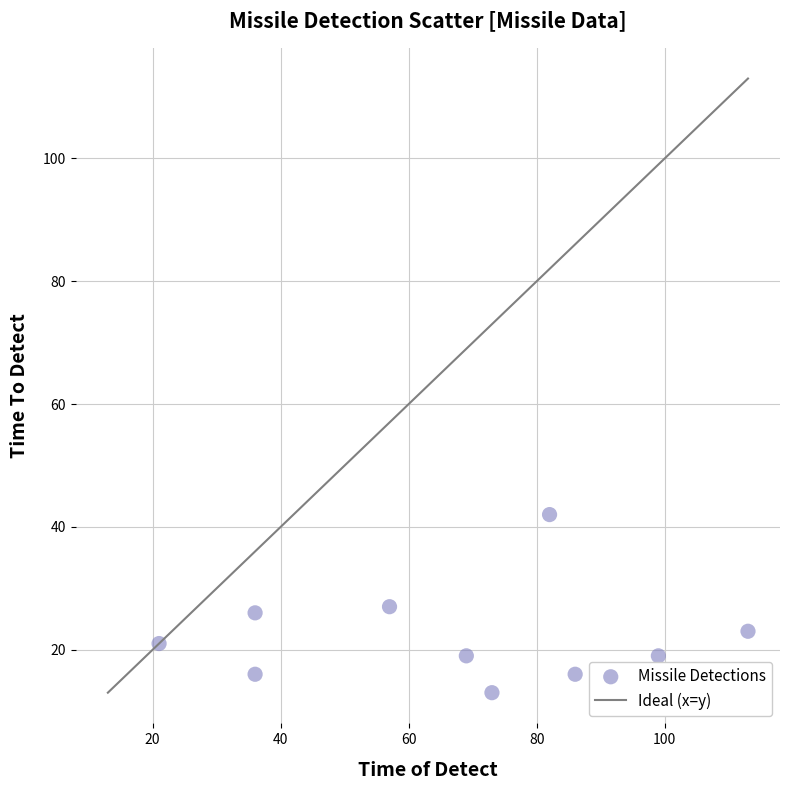

What is the average Y value?

22